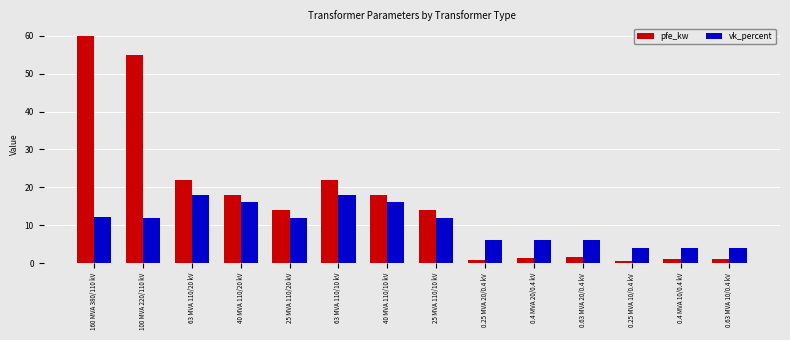

What is the highest value of the vk_percent series?

18.0